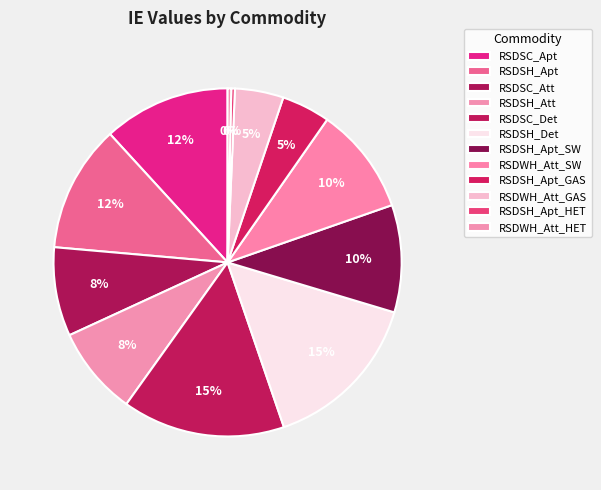

Count the number of slices in the pie.

12